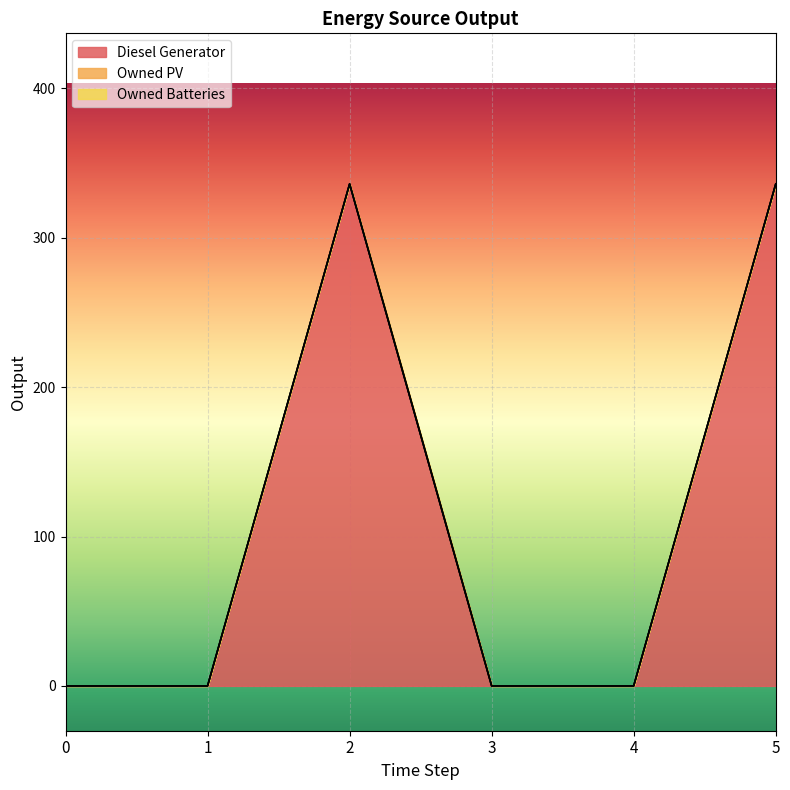

At which category is the sum across all series the highest?

2